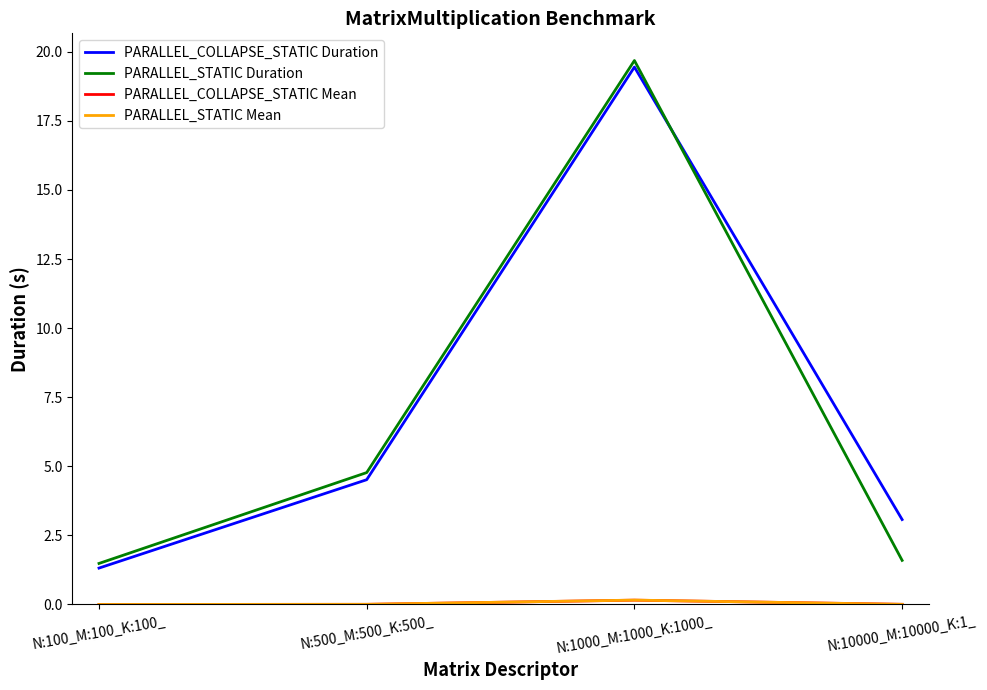

At which category is the sum across all series the highest?

N:1000_M:1000_K:1000_